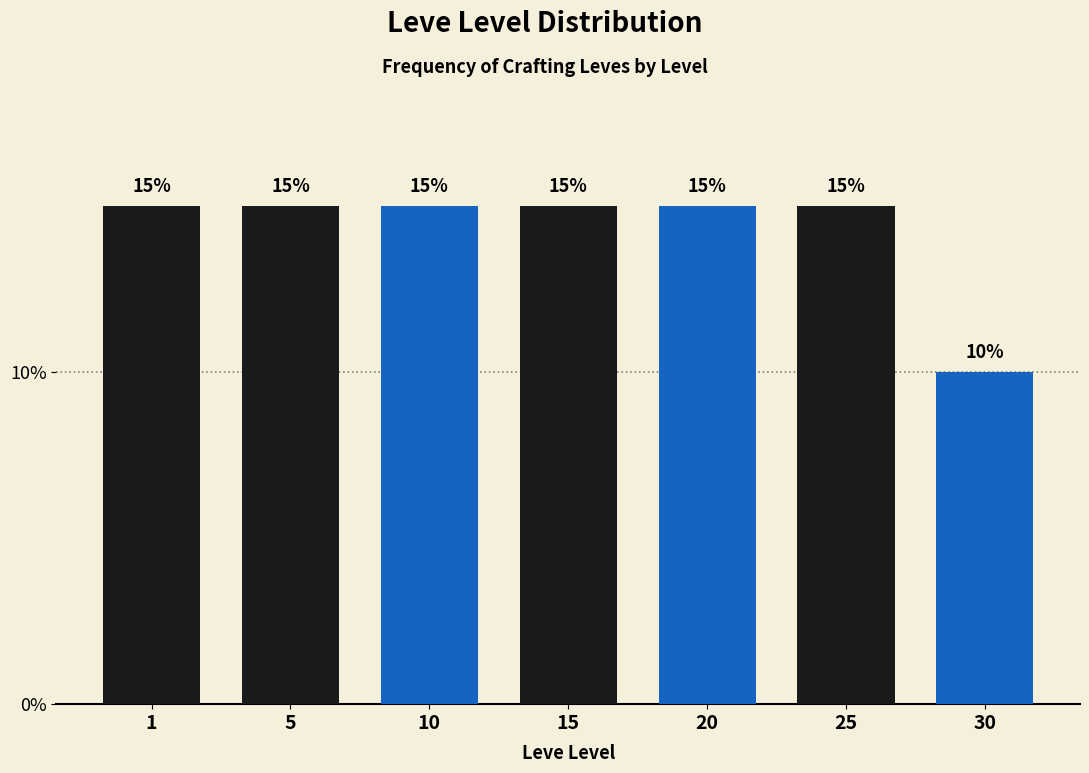

Reading left to right, transcribe all the data shown in this chart.

15	15	15	15	15	15	10